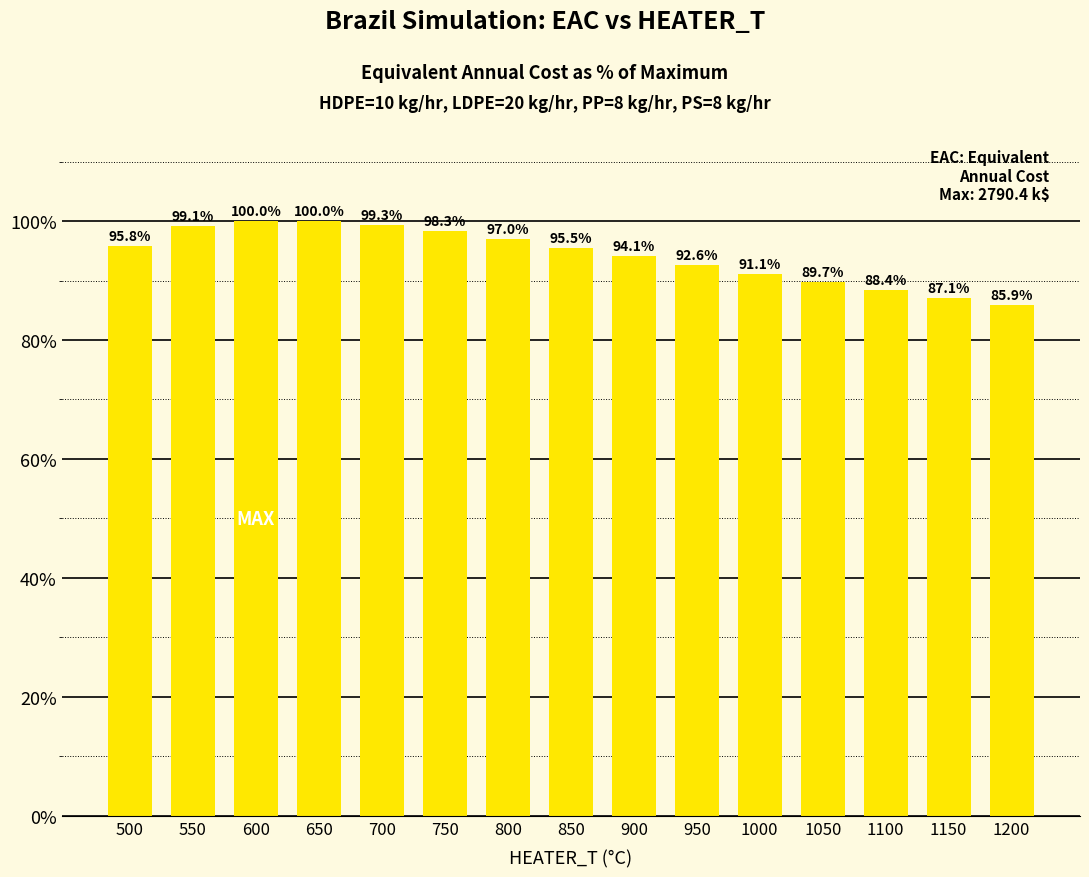

What value does the data have at 500?

95.8